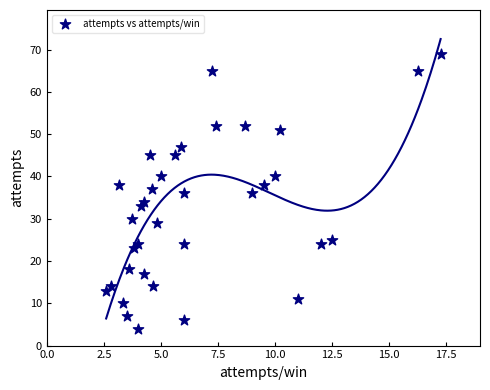

What is the range of Y values (max minus min)?

65